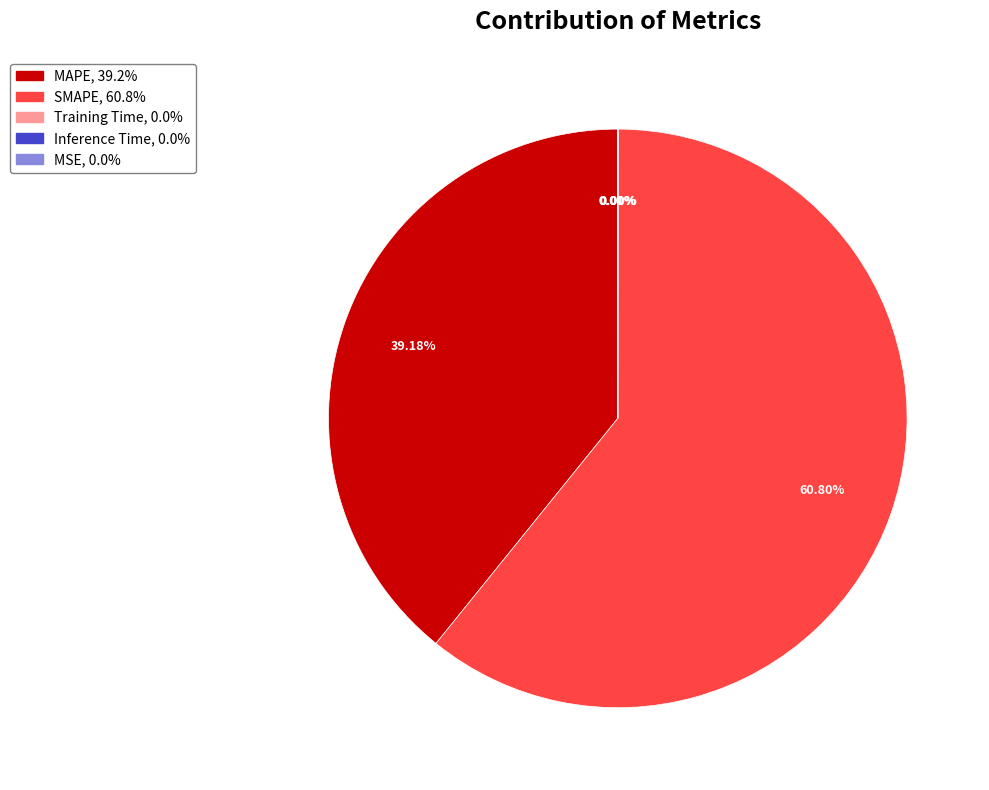

What is the largest slice in the pie chart?

SMAPE